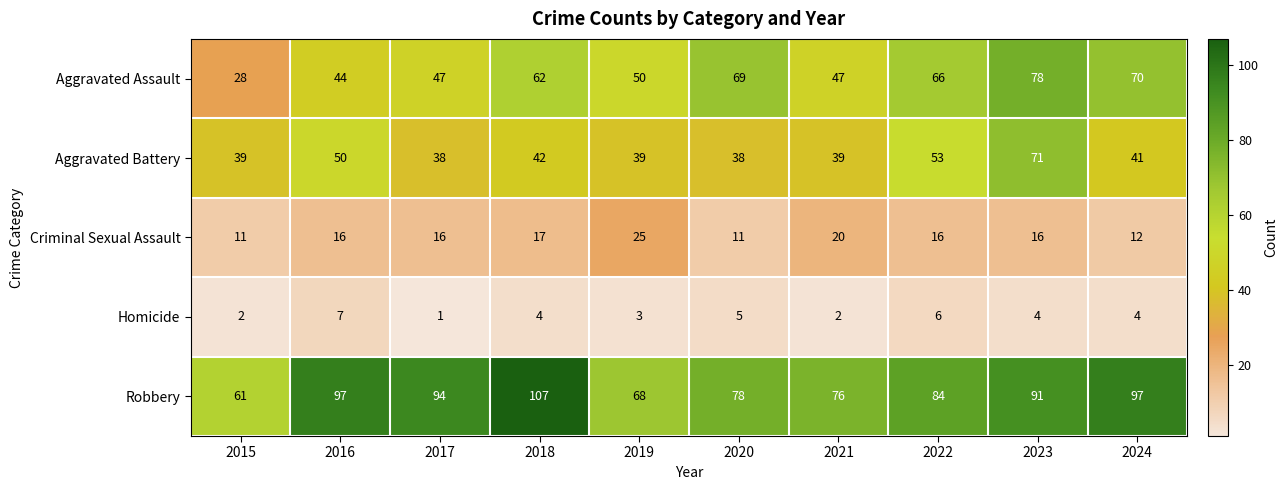

Read the Aggravated Assault value at 2023, to the nearest 10.

80